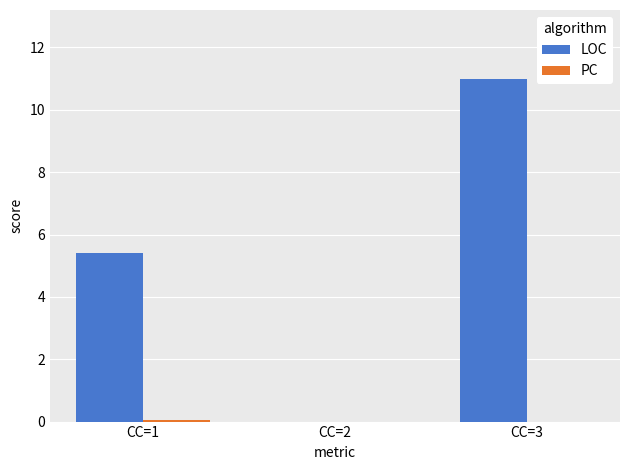

What is the difference between the LOC values at CC=1 and CC=2?

5.4